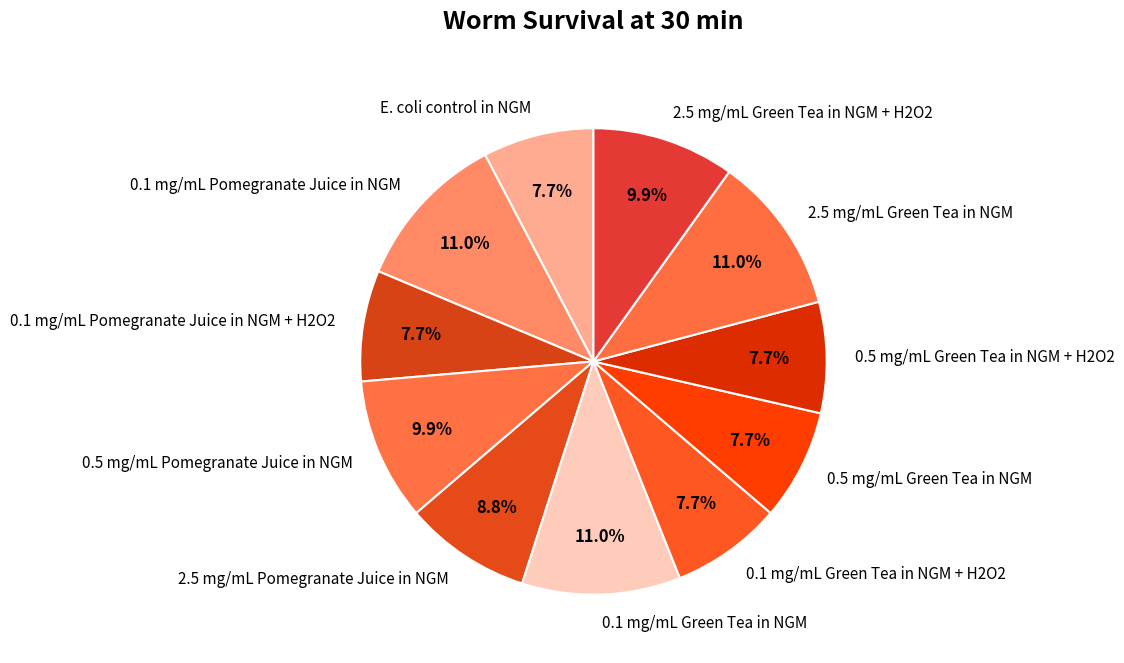

How much of the chart is everything except 0.5 mg/mL Green Tea in NGM?

92.3%